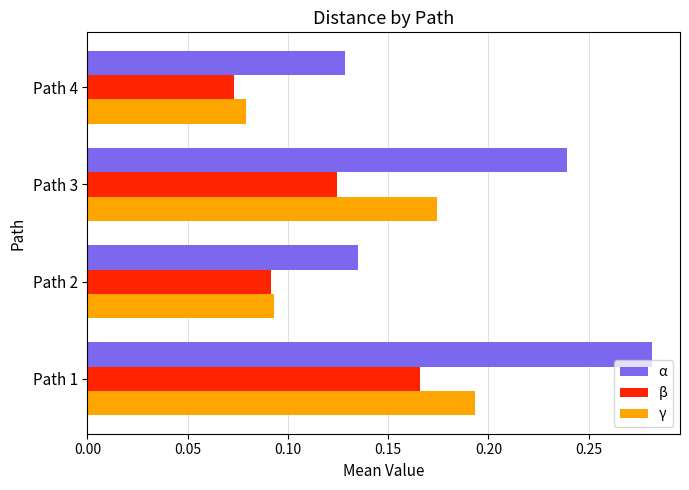

At how many categories does at least one series exceed 0?

4